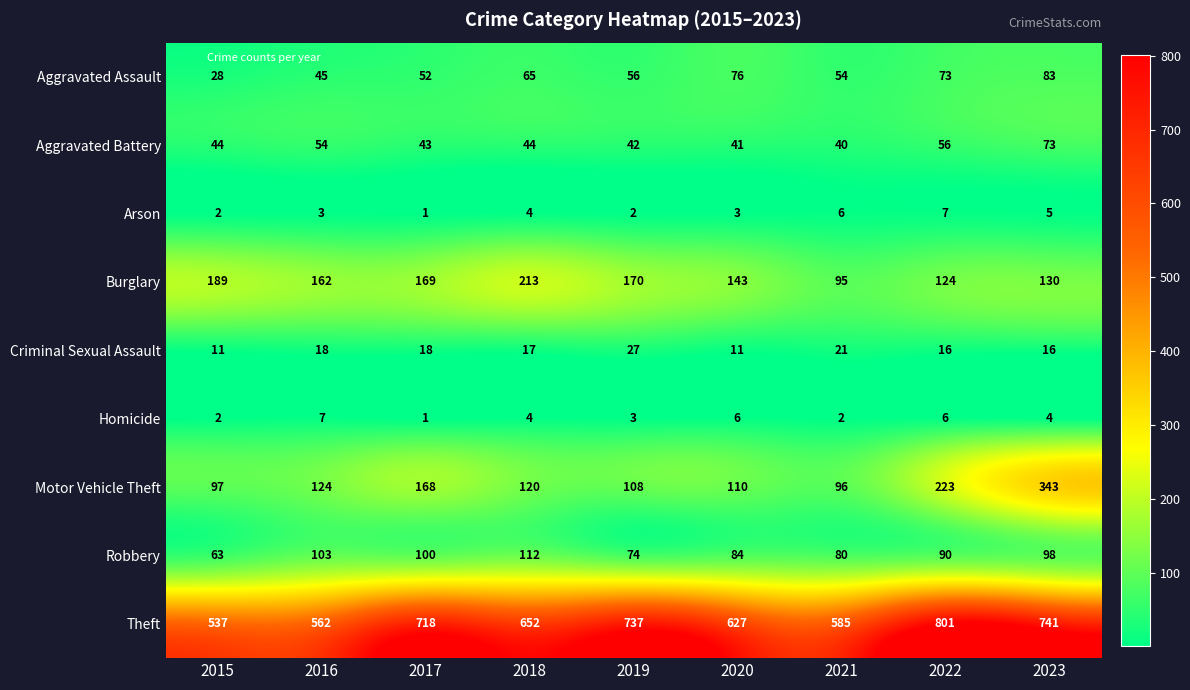

What is the difference between the maximum and minimum values in the Motor Vehicle Theft series?

247